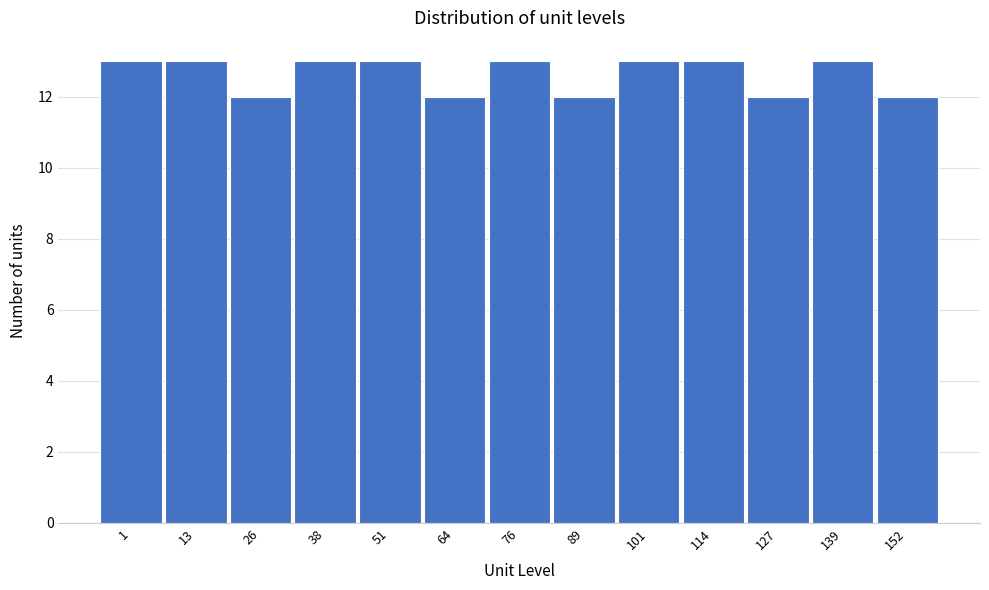

Reading left to right, list all the values displayed in this chart.

1=13	13=13	26=12	38=13	51=13	64=12	76=13	89=12	101=13	114=13	127=12	139=13	152=12